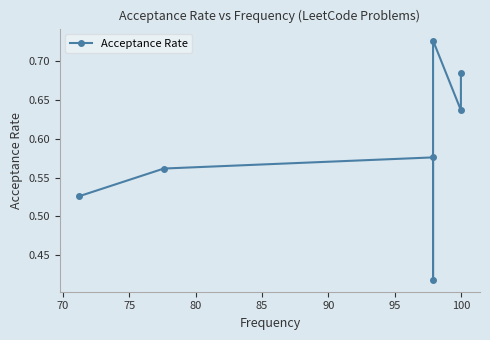

What is the smallest value displayed?

0.4